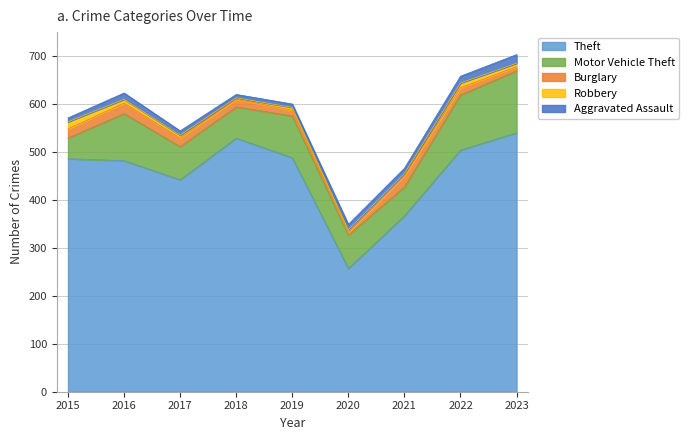

Does the chart have visible grid lines?

Yes